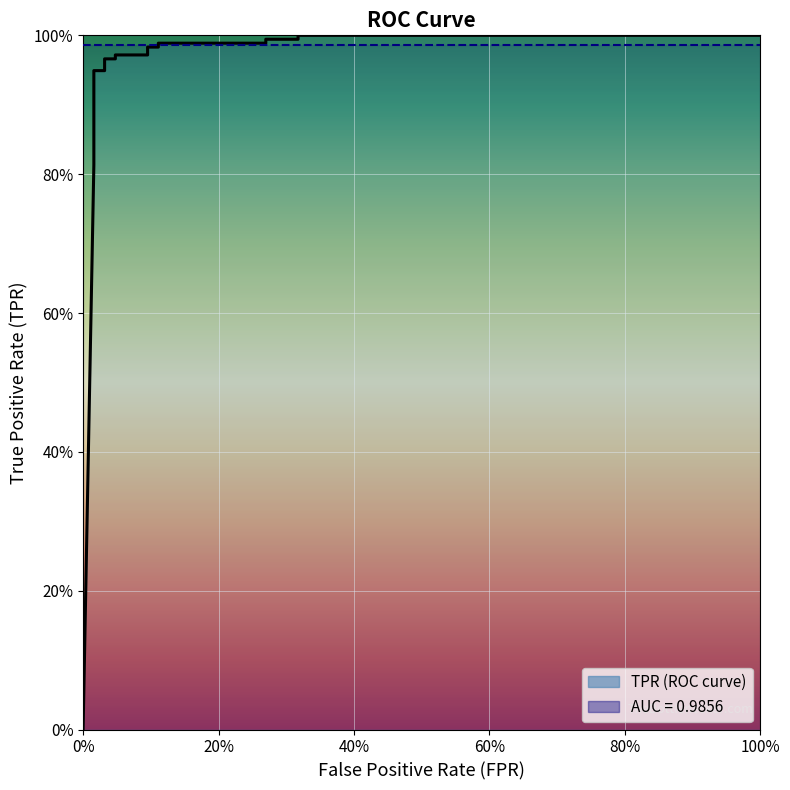

Which label corresponds to the smallest value in the chart?

fpr